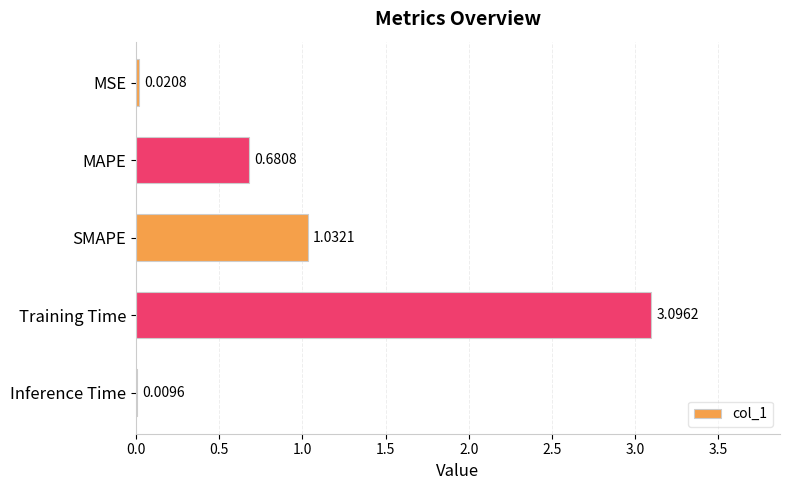

Where is the data nearest to the value 1?

SMAPE